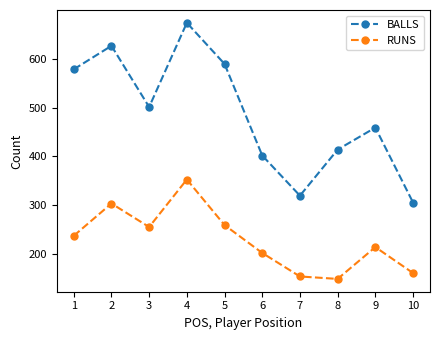

Reading left to right, what are all the values shown in this chart?

BALLS: 578	626	501	673	589	402	320	414	459	306
RUNS: 238	304	256	353	260	203	155	150	215	162